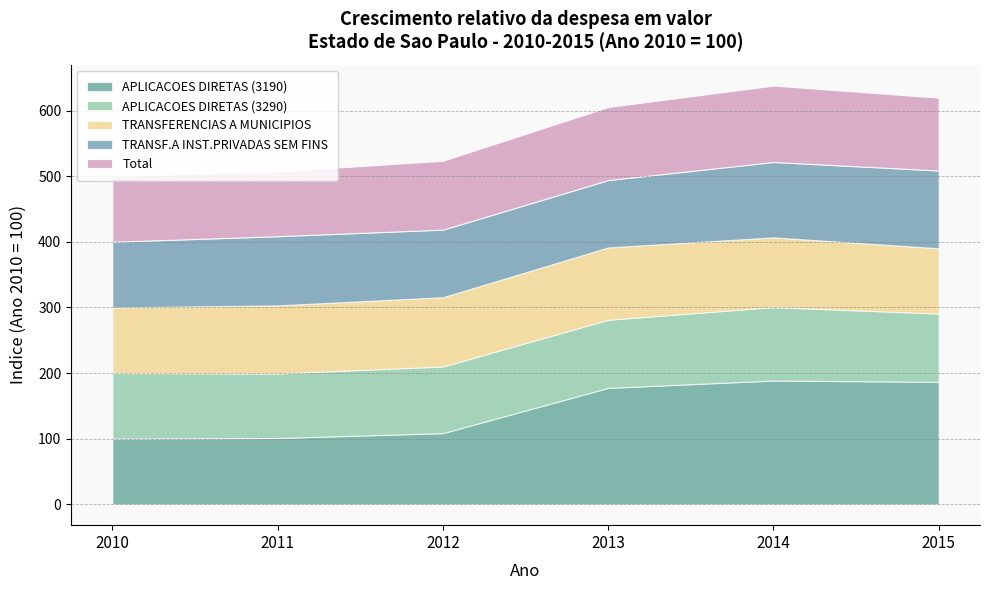

The value of Total at 2015 is 199.8. True or false?

False